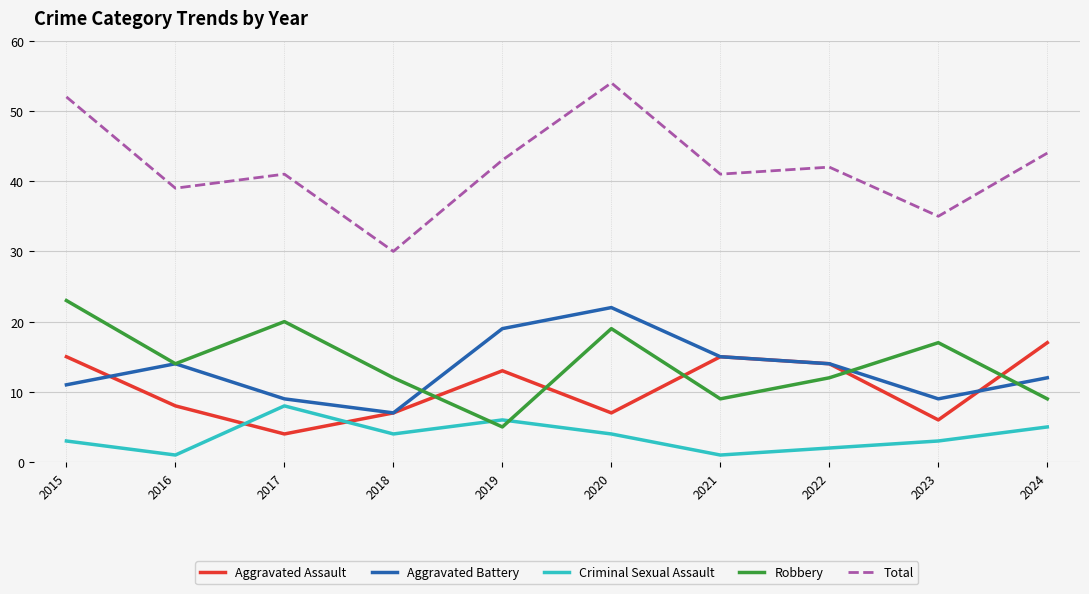

Reading right to left, what are all the values shown in this chart?

Aggravated Assault: 2024=17	2023=6	2022=14	2021=15	2020=7	2019=13	2018=7	2017=4	2016=8	2015=15
Aggravated Battery: 2024=12	2023=9	2022=14	2021=15	2020=22	2019=19	2018=7	2017=9	2016=14	2015=11
Criminal Sexual Assault: 2024=5	2023=3	2022=2	2021=1	2020=4	2019=6	2018=4	2017=8	2016=1	2015=3
Robbery: 2024=9	2023=17	2022=12	2021=9	2020=19	2019=5	2018=12	2017=20	2016=14	2015=23
Total: 2024=44	2023=35	2022=42	2021=41	2020=54	2019=43	2018=30	2017=41	2016=39	2015=52